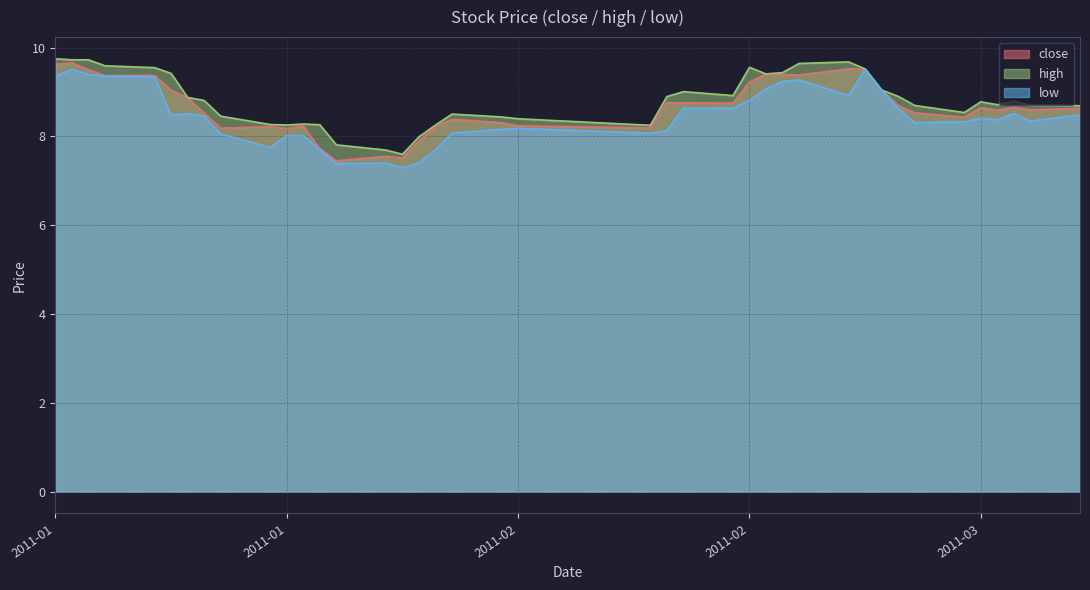

True or false: close and low cross at least once.

False